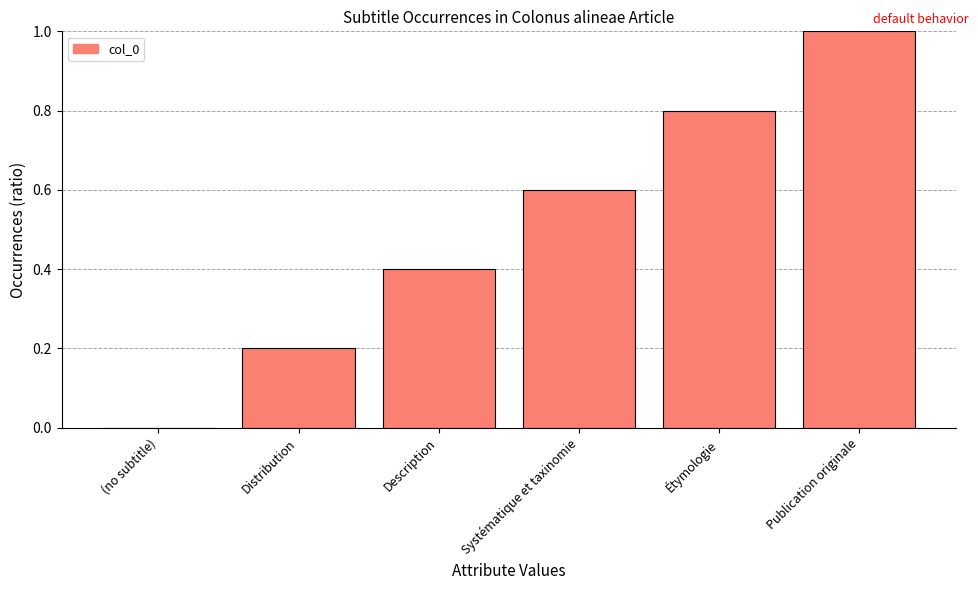

Reading left to right, extract all data points from this chart.

0.0	0.2	0.4	0.6	0.8	1.0